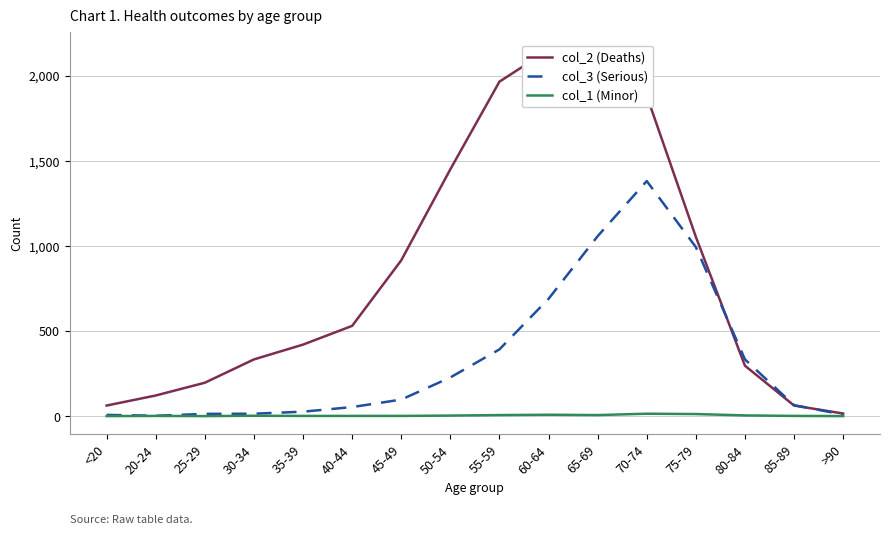

What is the label of the 8th point from the left?

50-54